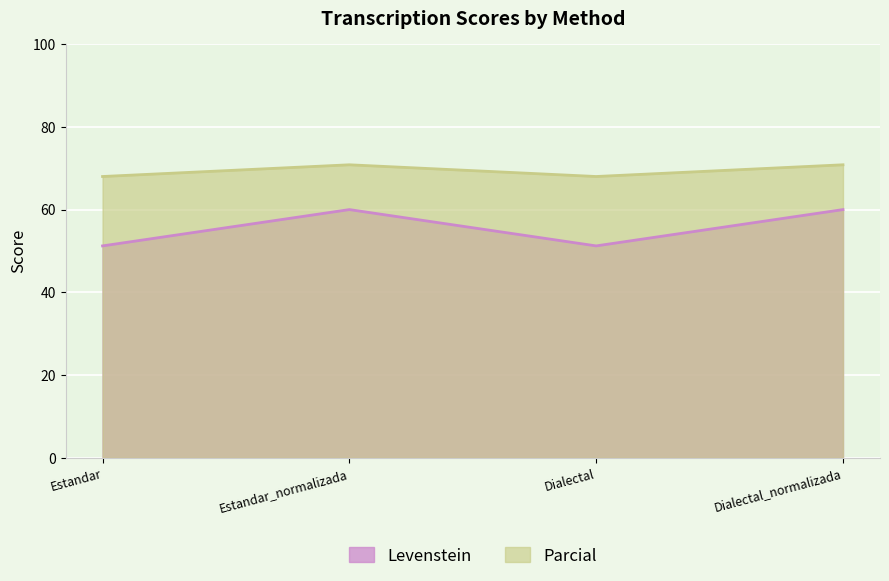

What position from the left is Estandar?

1